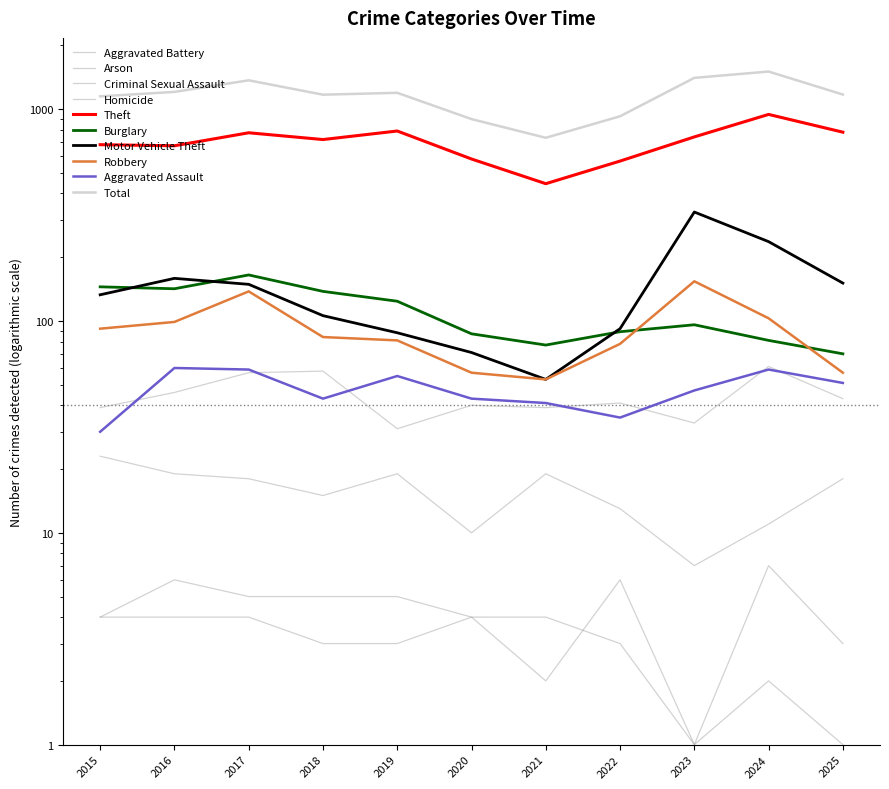

Which series has the largest total across all categories?

Total